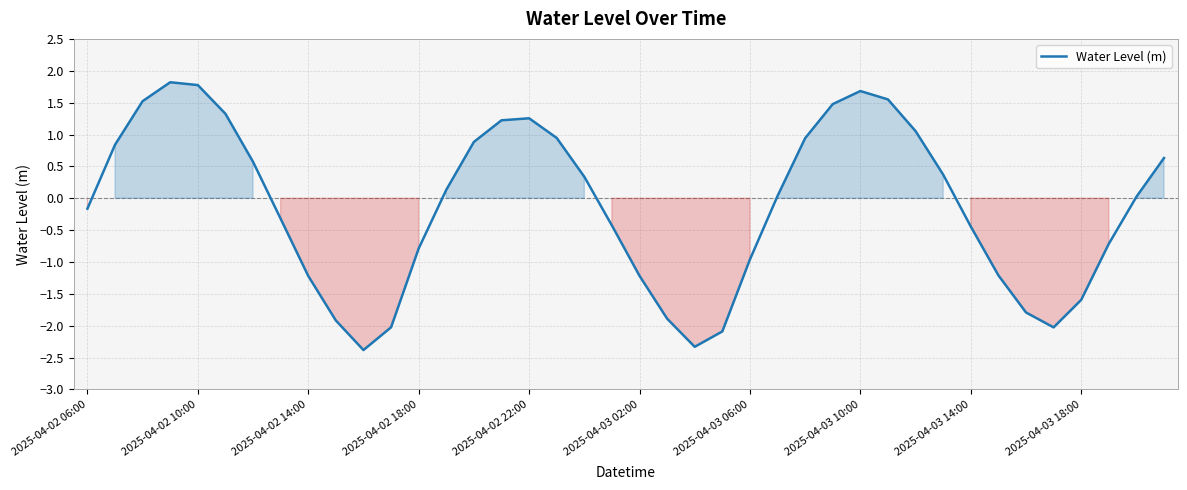

What is the difference between the maximum and minimum values?

4.2